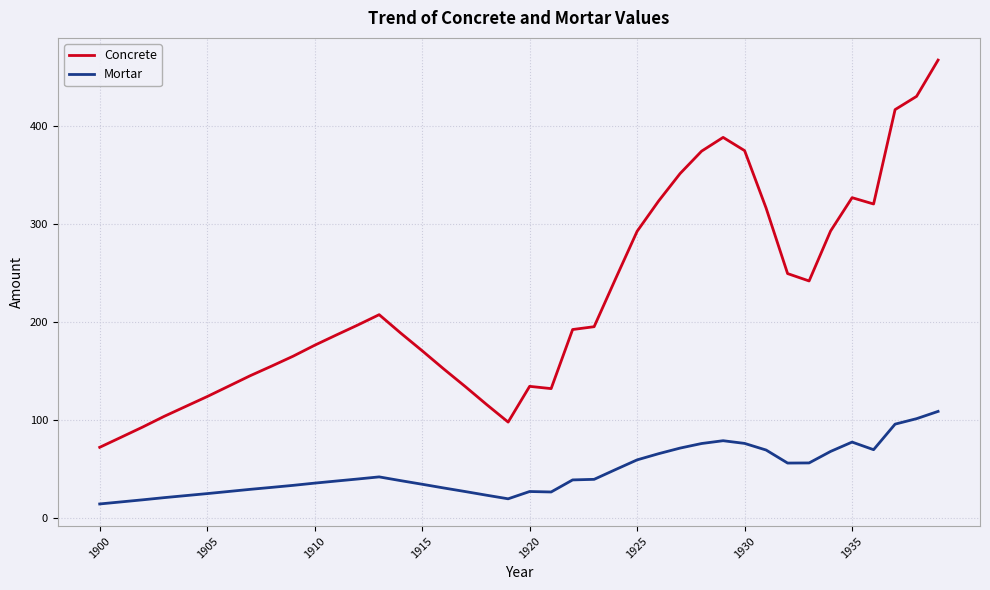

Which series has the widest spread of values?

Concrete